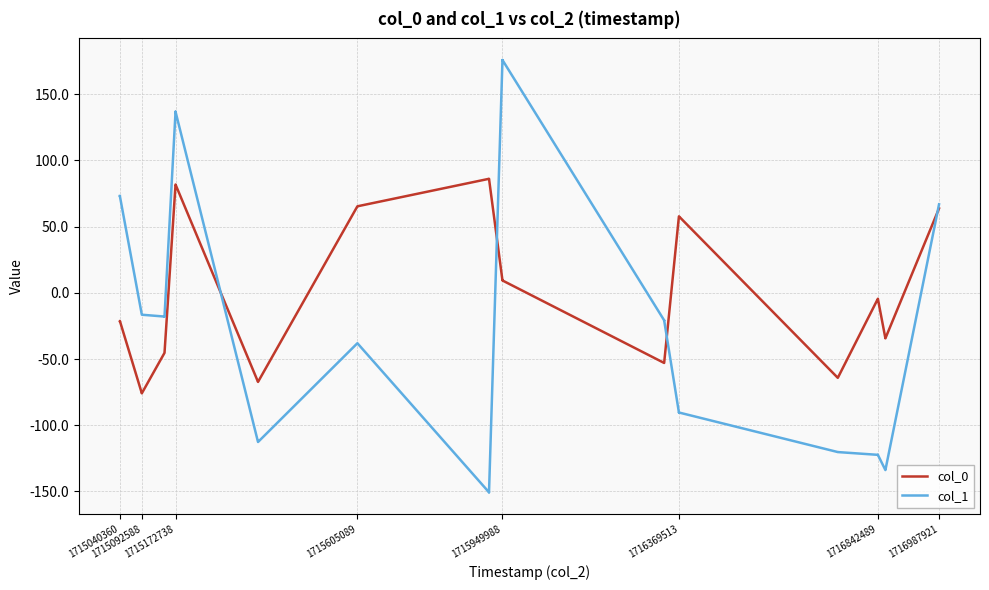

How many times do col_1 and col_0 cross each other?

4